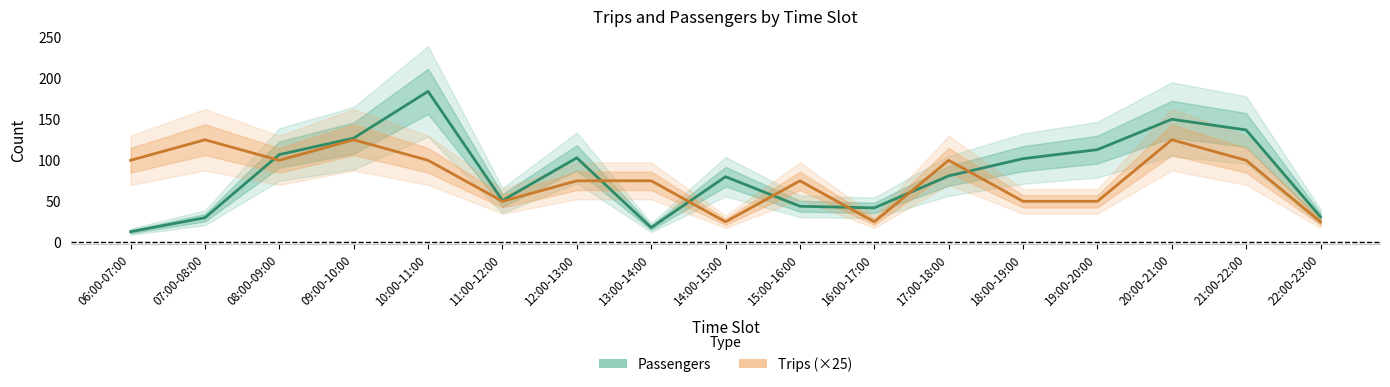

The Trips (×25) series shows 100 at 06:00-07:00. True or false?

True